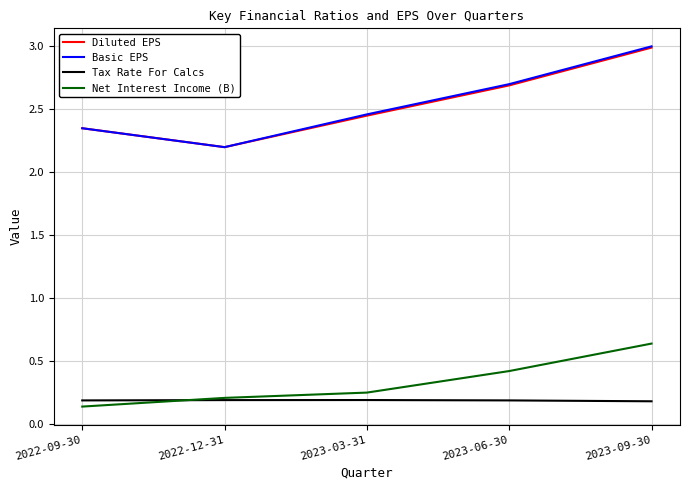

True or false: Tax Rate For Calcs and Diluted EPS cross at least once.

False